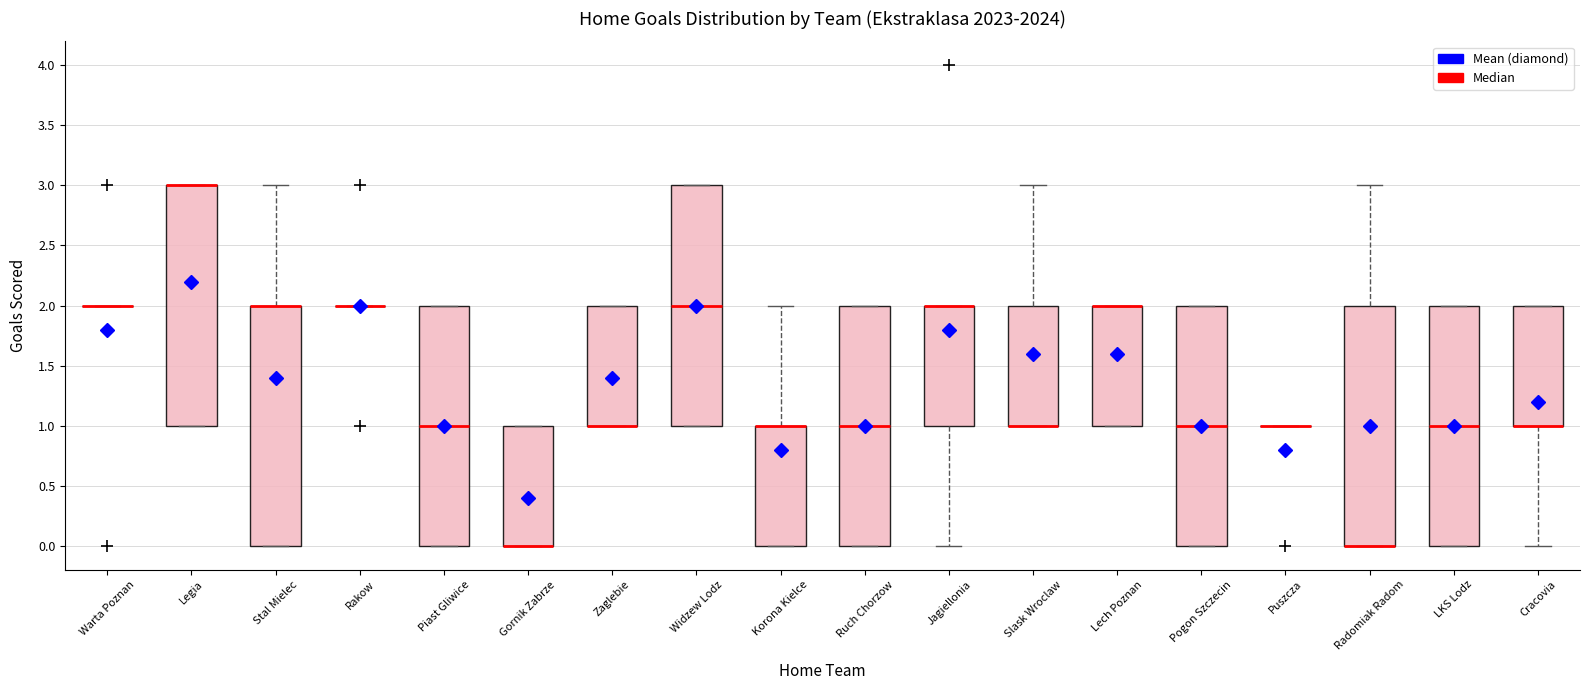

Reading left to right, read every box against the y-axis: the position of its median line, the range the box covers, and the ends of its whiskers. The values are not printed on the chart, so give them approximately, as read against the axis.

Warta Poznan: box collapsed to a line at 2, whiskers 2 to 2
Legia: median 3 (drawn on the box's upper edge), box 1 to 3, whiskers 1 to 3
Stal Mielec: median 2 (drawn on the box's upper edge), box 0 to 2, whiskers 0 to 3
Rakow: box collapsed to a line at 2, whiskers 2 to 2
Piast Gliwice: median 1, box 0 to 2, whiskers 0 to 2
Gornik Zabrze: median 0 (drawn on the box's lower edge), box 0 to 1, whiskers 0 to 1
Zaglebie: median 1 (drawn on the box's lower edge), box 1 to 2, whiskers 1 to 2
Widzew Lodz: median 2, box 1 to 3, whiskers 1 to 3
Korona Kielce: median 1 (drawn on the box's upper edge), box 0 to 1, whiskers 0 to 2
Ruch Chorzow: median 1, box 0 to 2, whiskers 0 to 2
Jagiellonia: median 2 (drawn on the box's upper edge), box 1 to 2, whiskers 0 to 2
Slask Wroclaw: median 1 (drawn on the box's lower edge), box 1 to 2, whiskers 1 to 3
Lech Poznan: median 2 (drawn on the box's upper edge), box 1 to 2, whiskers 1 to 2
Pogon Szczecin: median 1, box 0 to 2, whiskers 0 to 2
Puszcza: box collapsed to a line at 1, whiskers 1 to 1
Radomiak Radom: median 0 (drawn on the box's lower edge), box 0 to 2, whiskers 0 to 3
LKS Lodz: median 1, box 0 to 2, whiskers 0 to 2
Cracovia: median 1 (drawn on the box's lower edge), box 1 to 2, whiskers 0 to 2